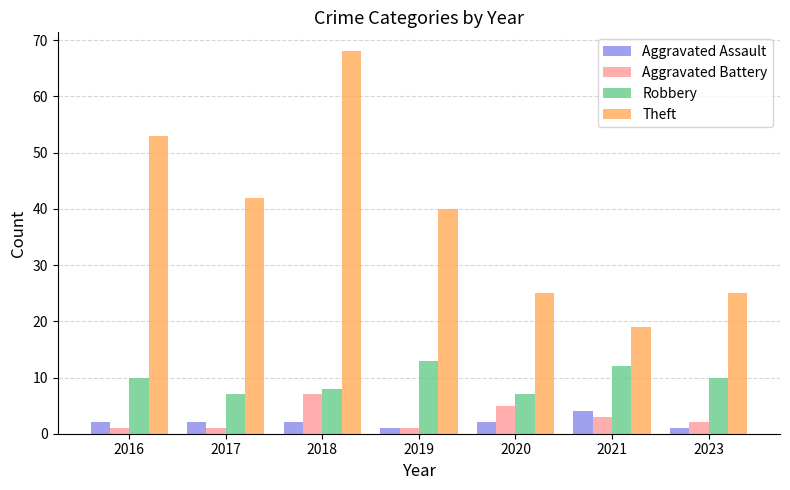

Reading left to right, list all the values displayed in this chart.

Aggravated Assault: 2016=2	2017=2	2018=2	2019=1	2020=2	2021=4	2023=1
Aggravated Battery: 2016=1	2017=1	2018=7	2019=1	2020=5	2021=3	2023=2
Robbery: 2016=10	2017=7	2018=8	2019=13	2020=7	2021=12	2023=10
Theft: 2016=53	2017=42	2018=68	2019=40	2020=25	2021=19	2023=25